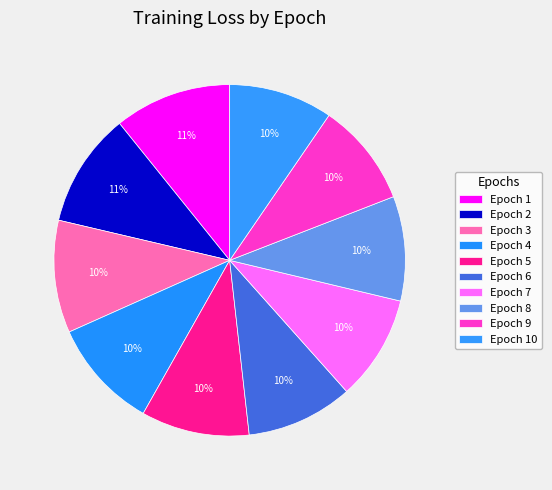

How many slices are in this pie chart?

10